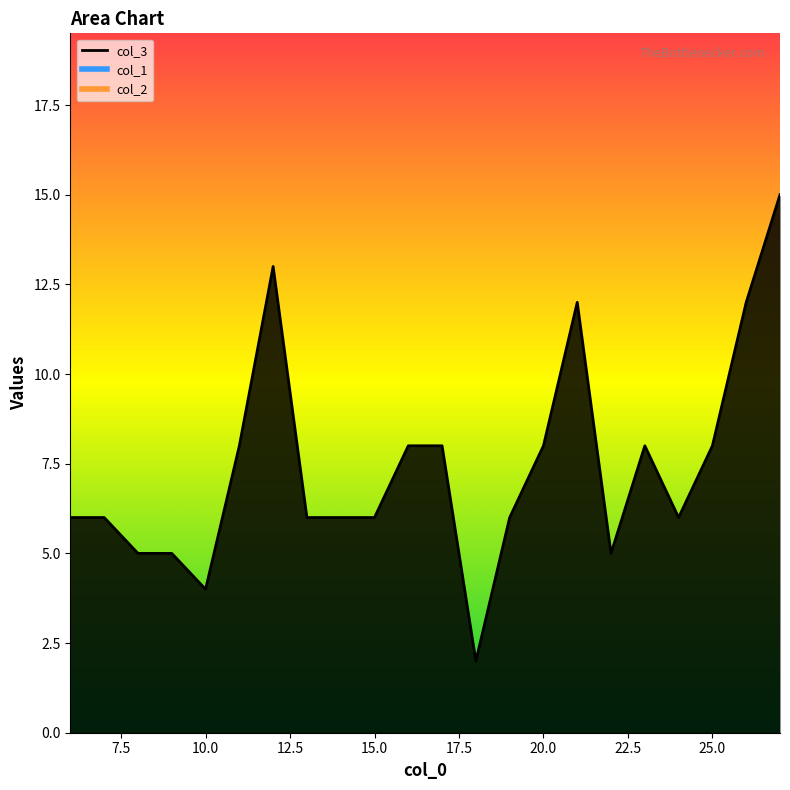

How many lines are shown in the chart?

3